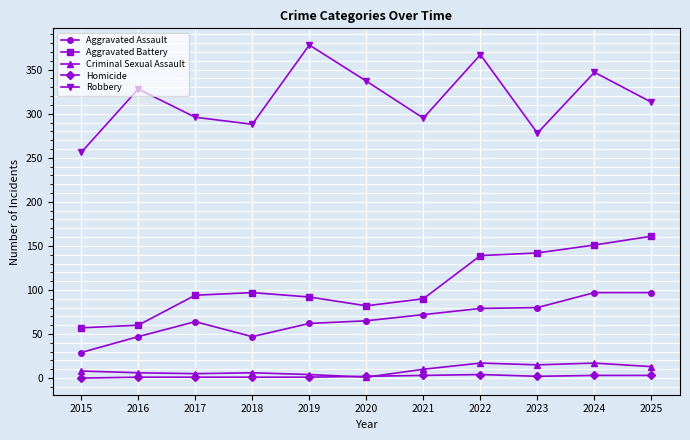

True or false: Aggravated Assault has a value of 62 at 2019.

True